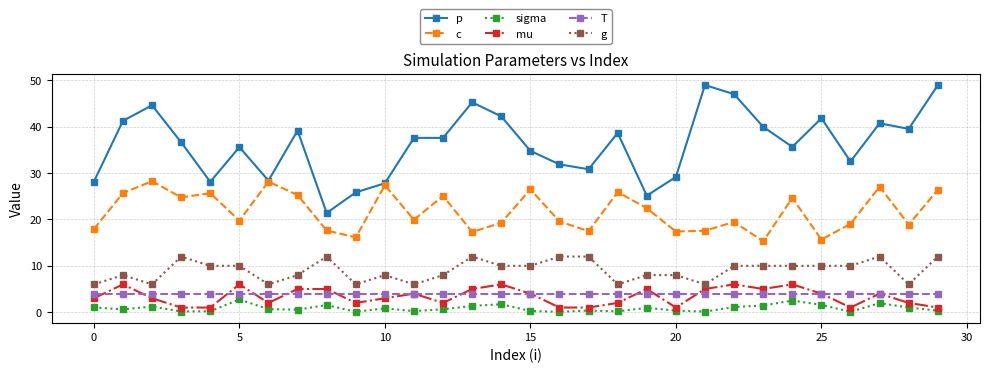

What is the value of the c point at the 25th from the left?

24.7